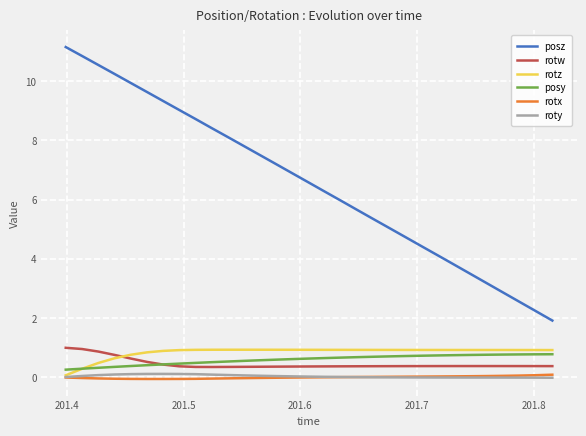

True or false: posz and rotx cross at least once.

False